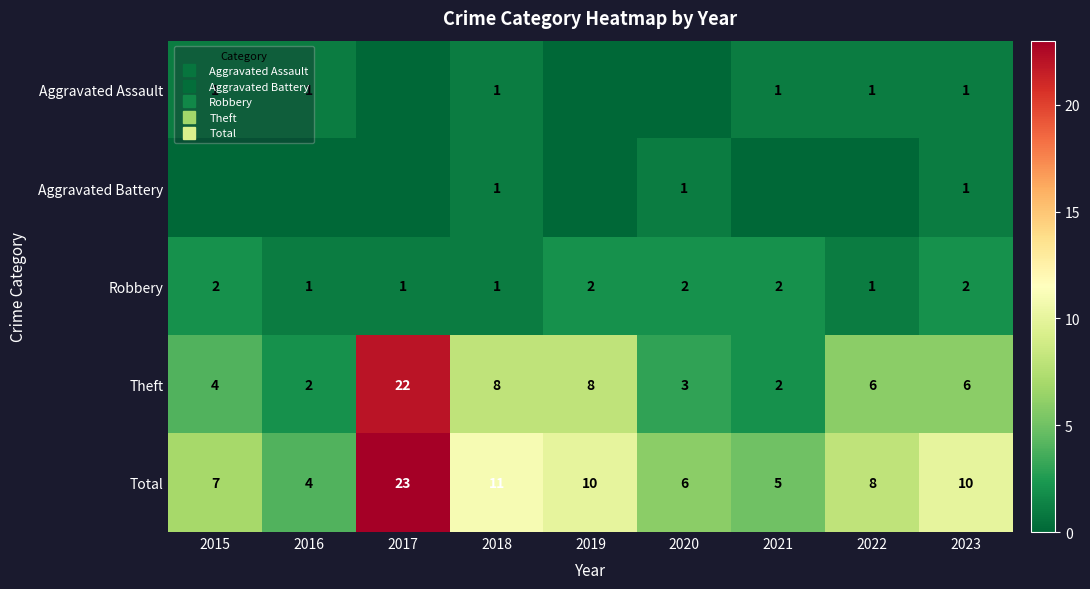

Which series has the largest total across all categories?

Total